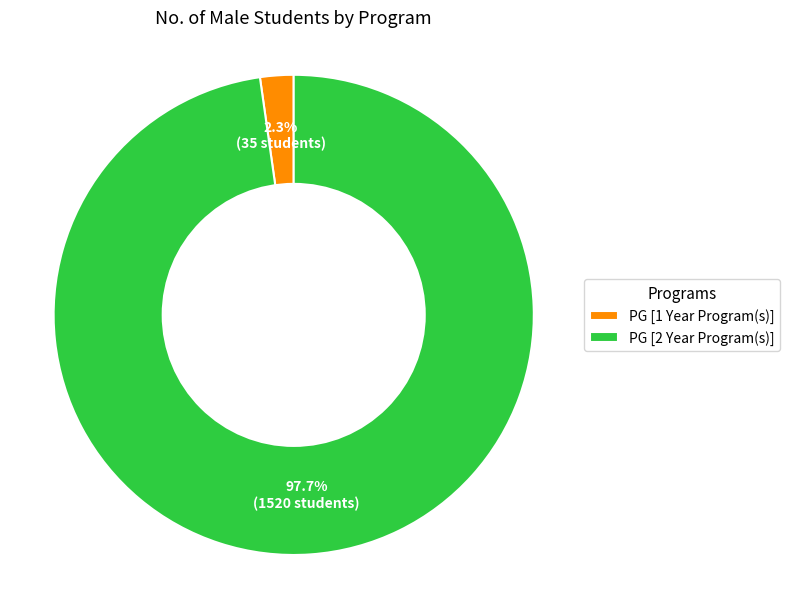

What percentage is the PG [1 Year Program(s)] slice, to the nearest percent?

2%